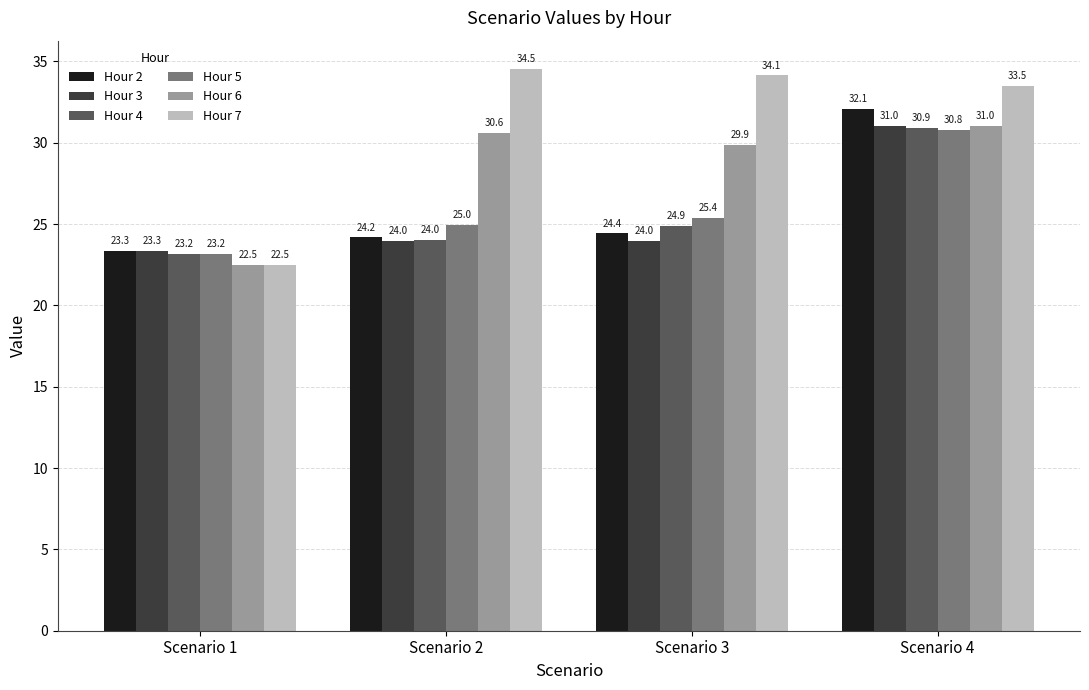

Which series has the largest total across all categories?

Hour 7